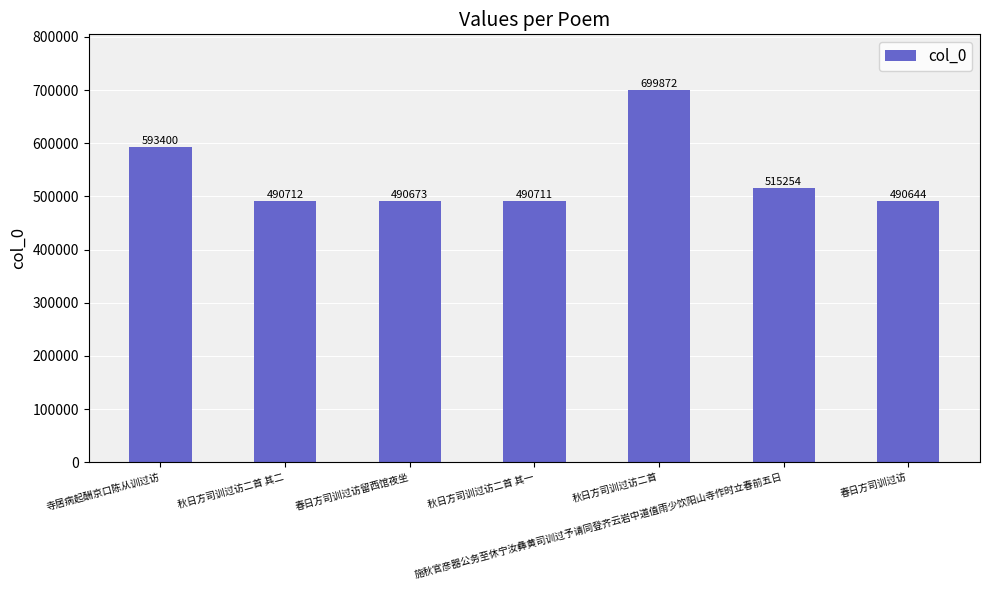

Is it true that the value at 春日方司训过访留西馆夜坐 is 137715?

False